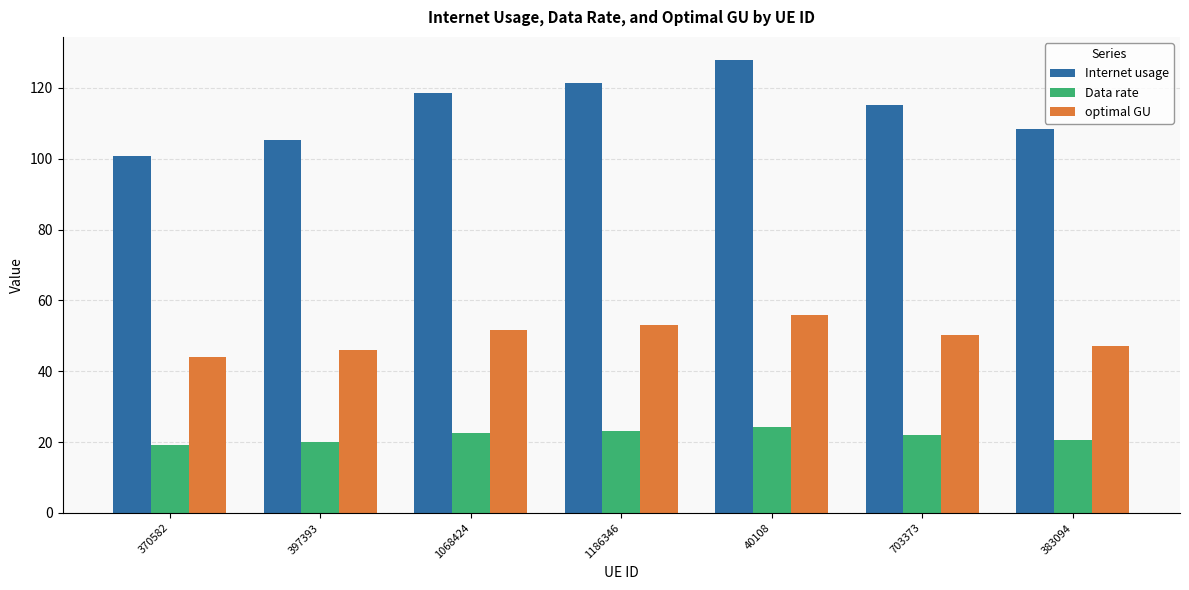

Which series has the largest total across all categories?

Internet usage